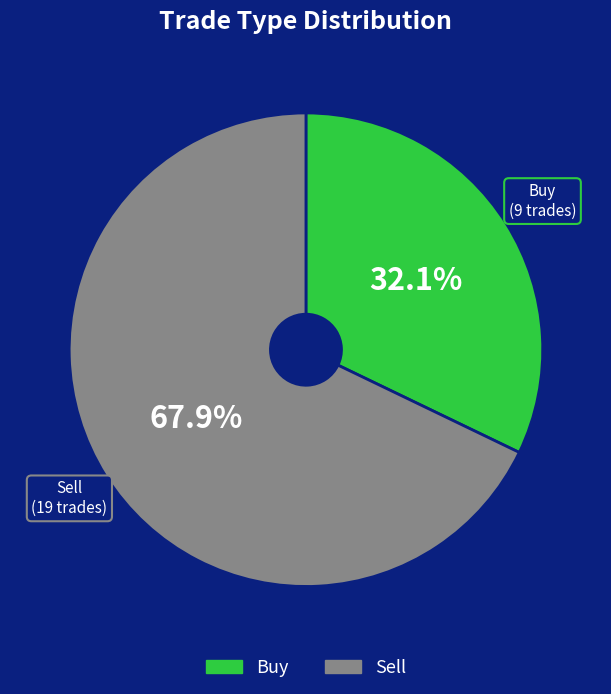

To the nearest percent, what is the difference between the Sell and Buy slice percentages?

36%